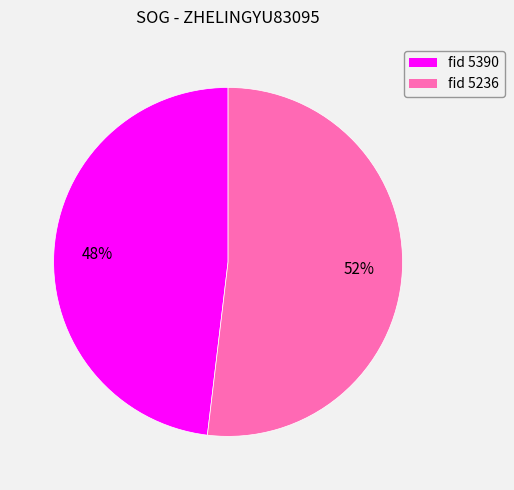

Count the number of slices in the pie.

2